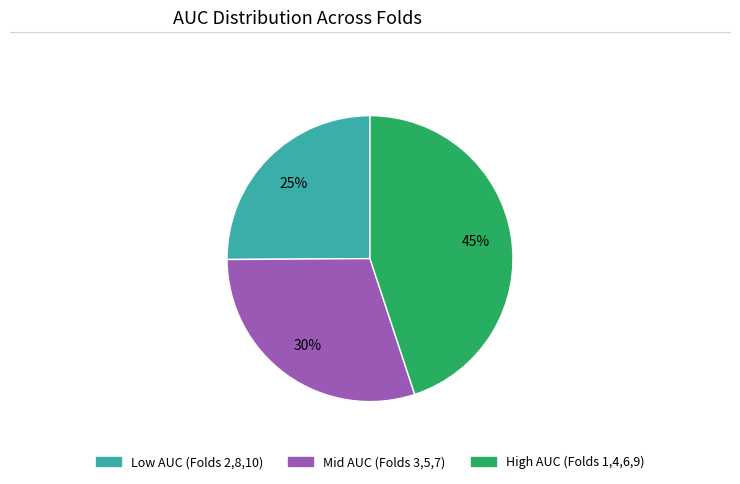

Does any single category account for the majority?

No